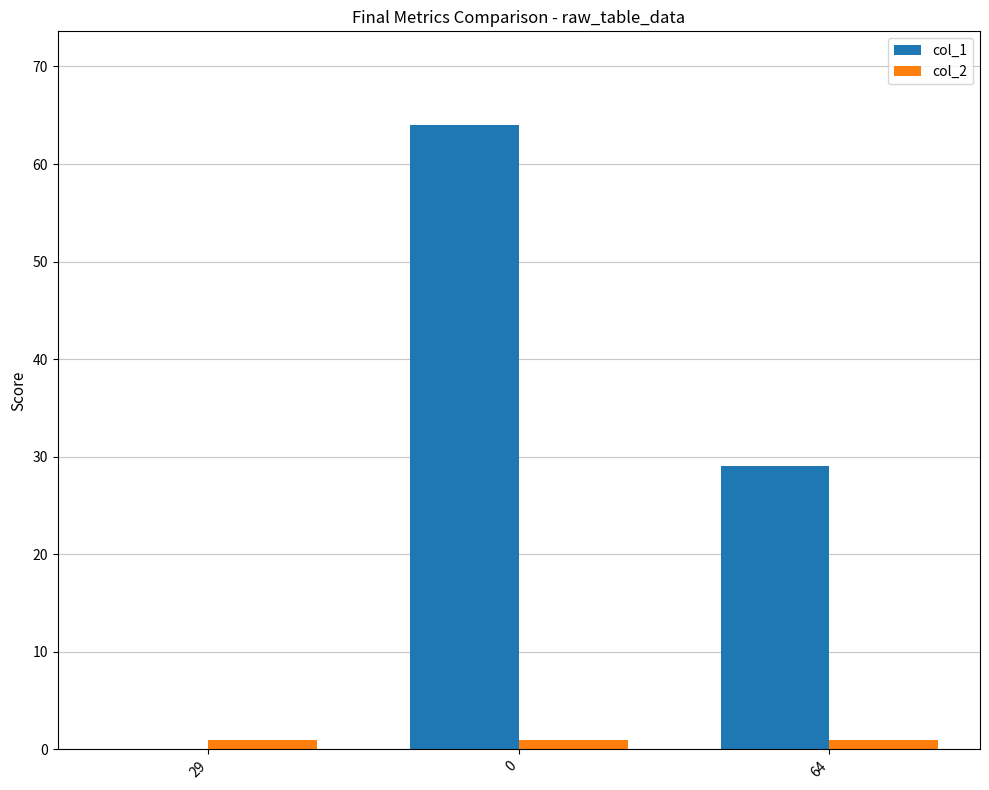

Read the col_1 value at 0.

64